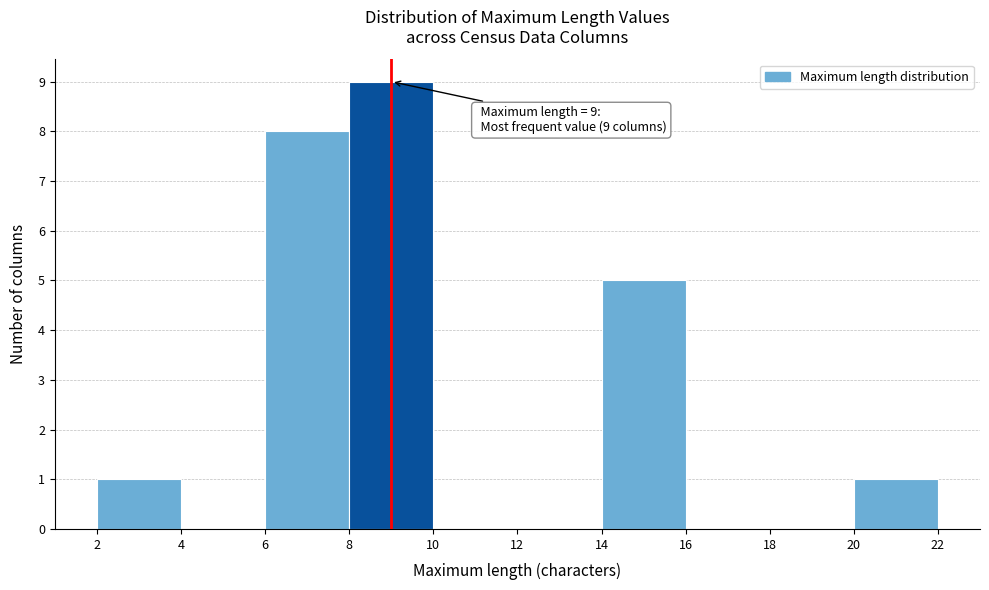

Which range on the x-axis has the tallest bar?

8 to 10